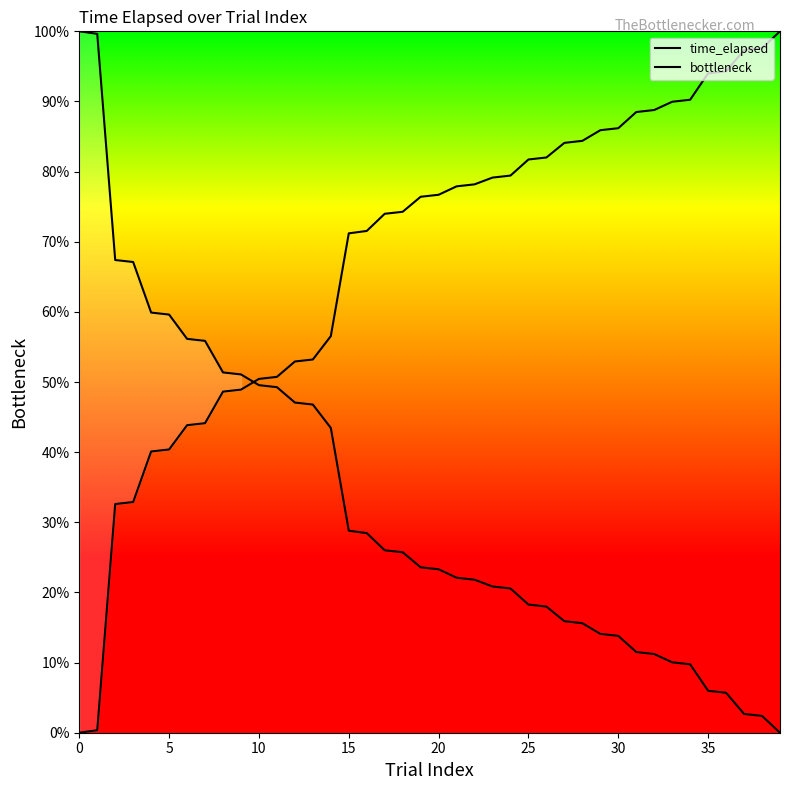

Reading left to right, extract all data points from this chart.

time_elapsed: 0.0	0.4	32.6	32.9	40.1	40.4	43.8	44.1	48.6	48.9	50.4	50.7	52.9	53.2	56.5	71.2	71.5	74.0	74.3	76.4	76.7	77.9	78.2	79.1	79.4	81.7	82.0	84.1	84.4	85.9	86.2	88.5	88.8	90.0	90.2	94.0	94.3	97.3	97.6	100.0
bottleneck: 100.0	99.6	67.4	67.1	59.9	59.6	56.2	55.9	51.4	51.1	49.6	49.3	47.1	46.8	43.5	28.8	28.5	26.0	25.7	23.6	23.3	22.1	21.8	20.9	20.6	18.3	18.0	15.9	15.6	14.1	13.8	11.5	11.2	10.0	9.8	6.0	5.7	2.7	2.4	0.0